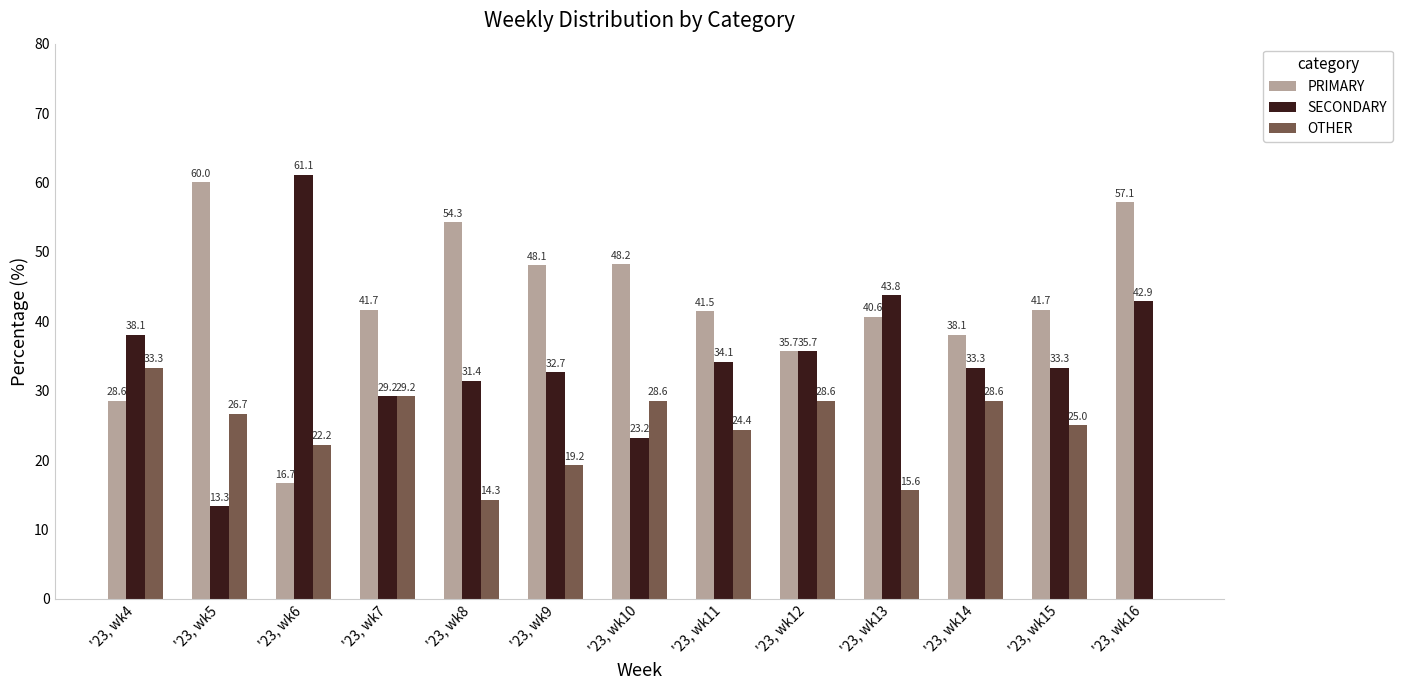

What is the spread (max minus min) of values at '23, wk10?

25.0